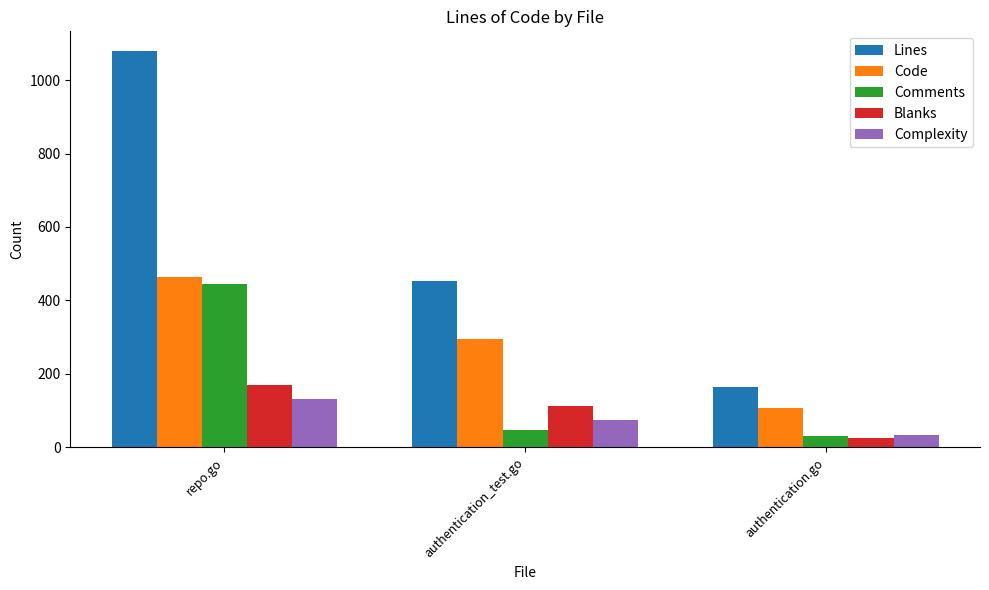

How many groups of bars are there?

3